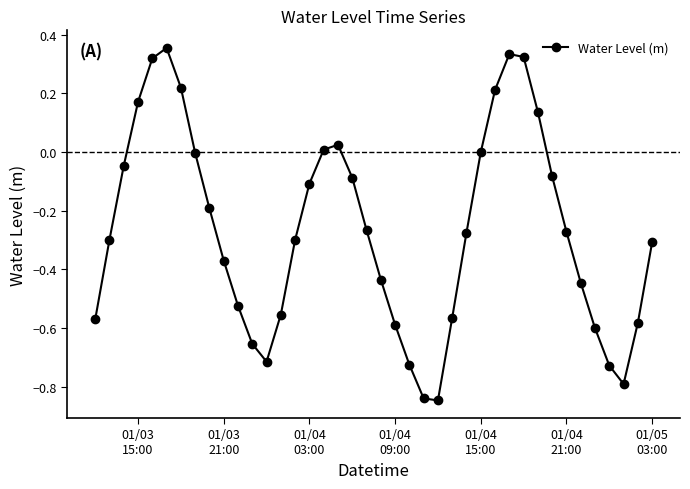

What is the sum of all values?

-10.7